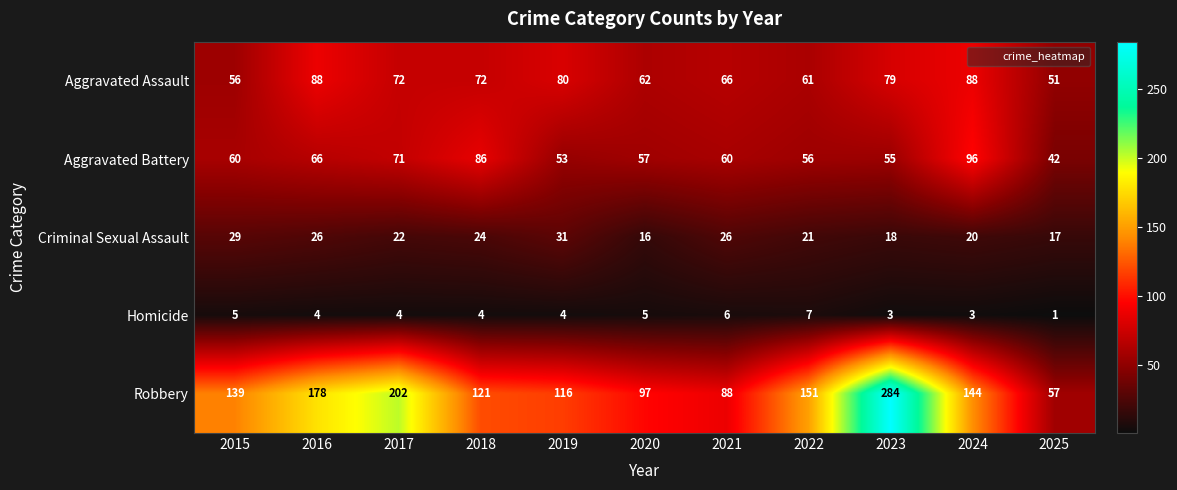

How many data points does each series have?

11